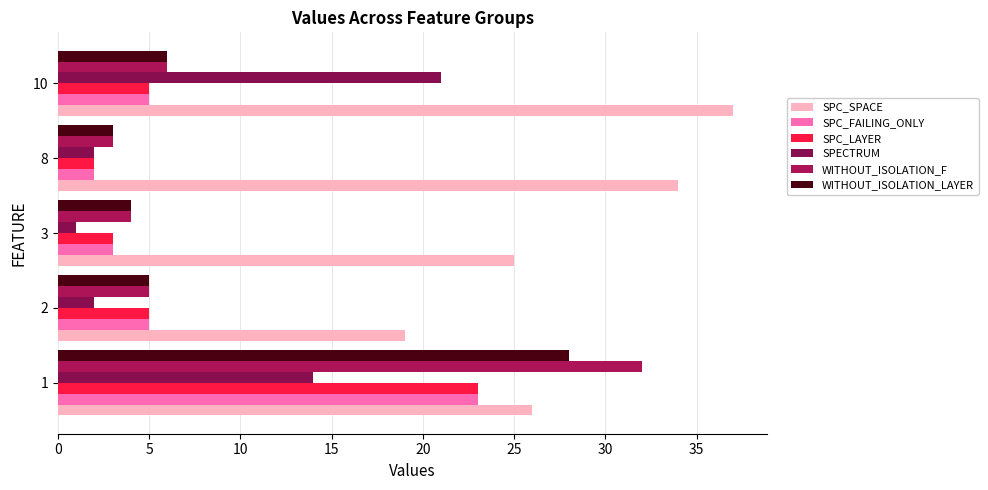

How many values in the WITHOUT_ISOLATION_LAYER series are below 5?

2